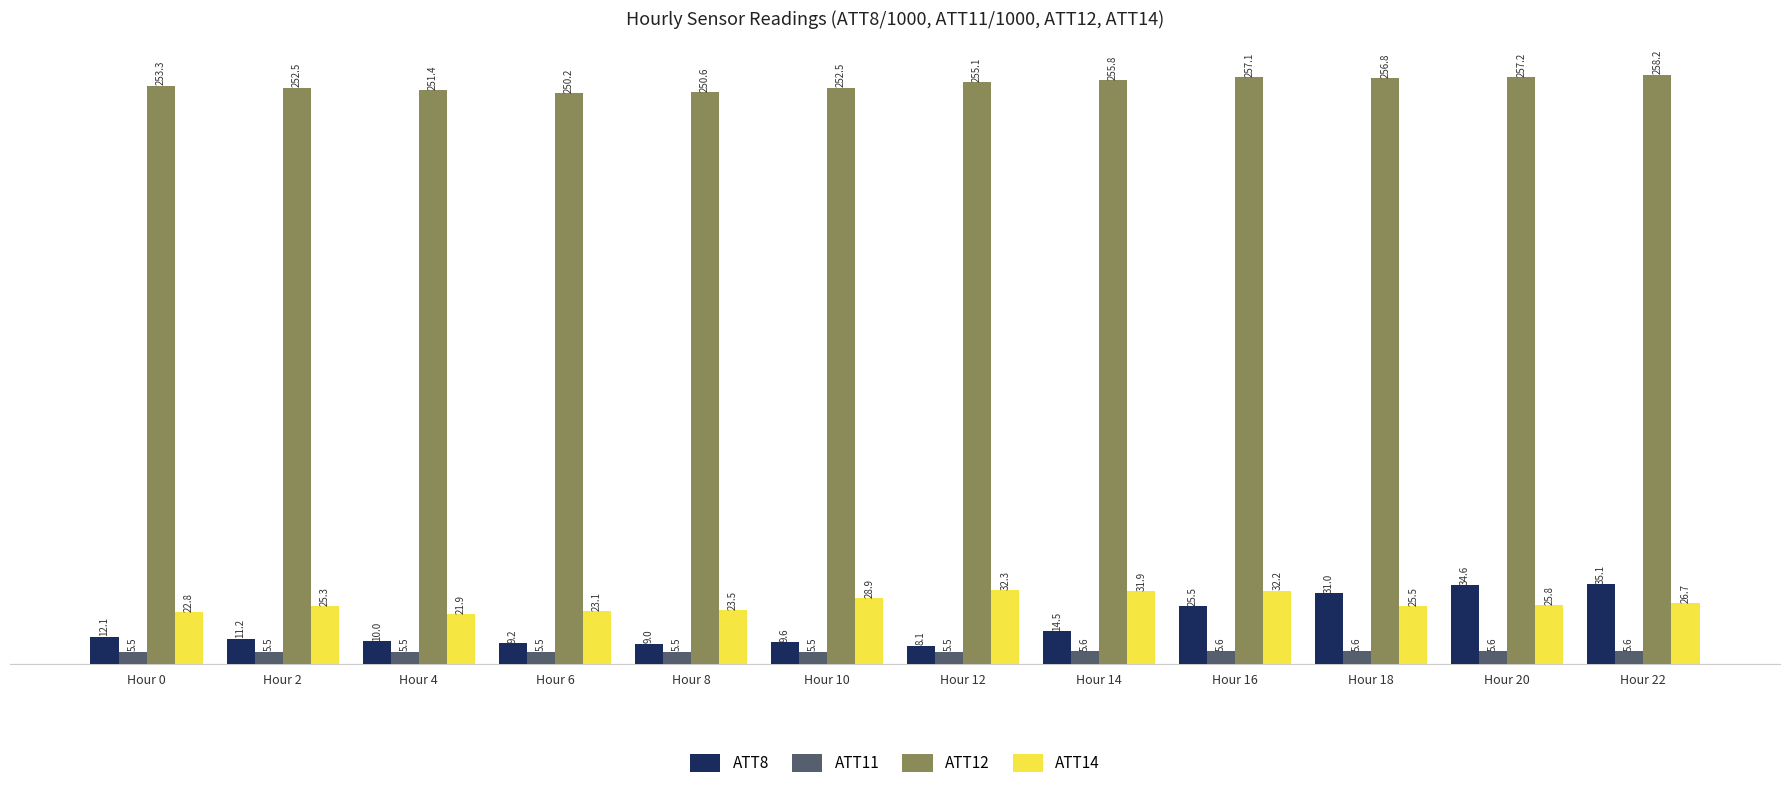

The value of ATT12 at Hour 2 is 405.8. True or false?

False